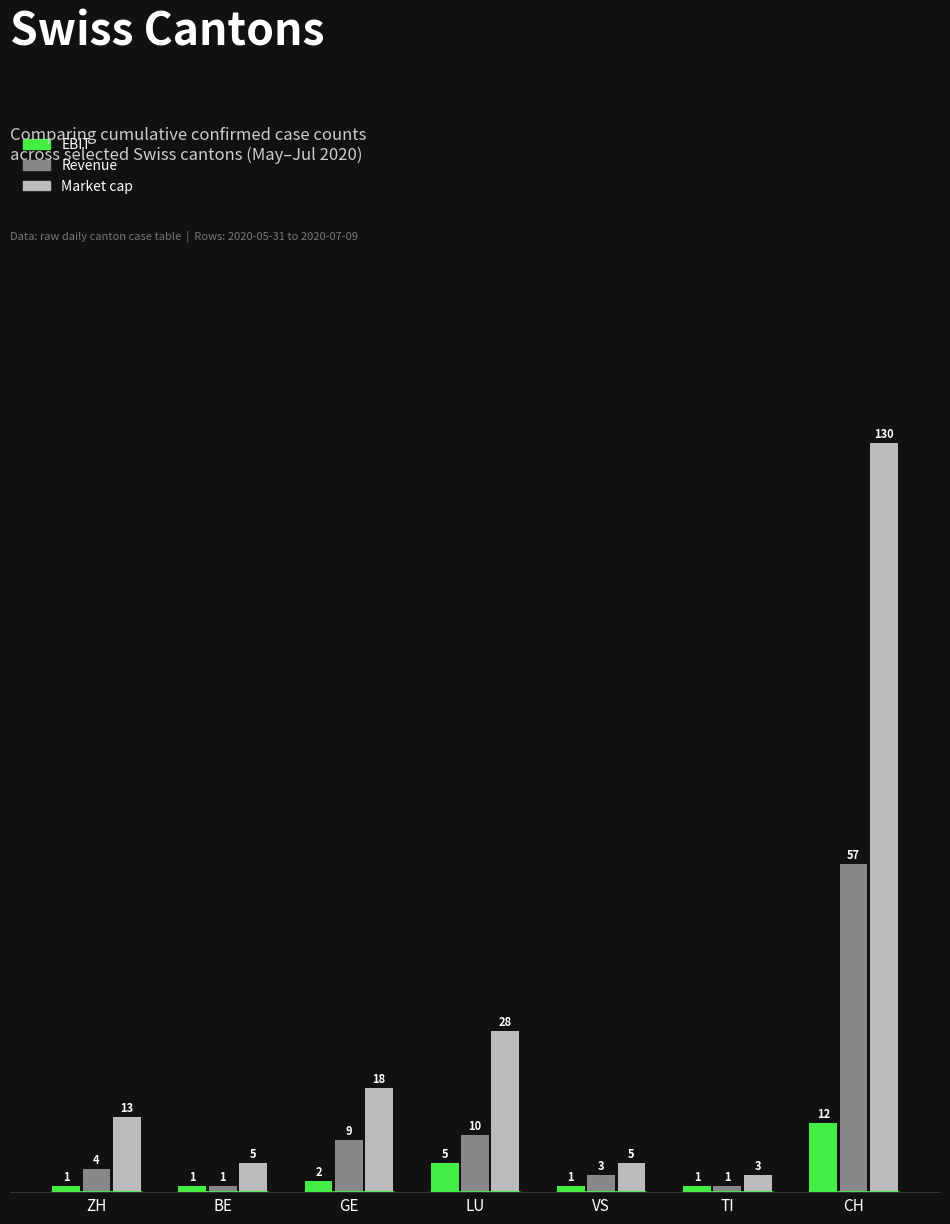

True or false: EBIT has a value of 1 at TI.

True